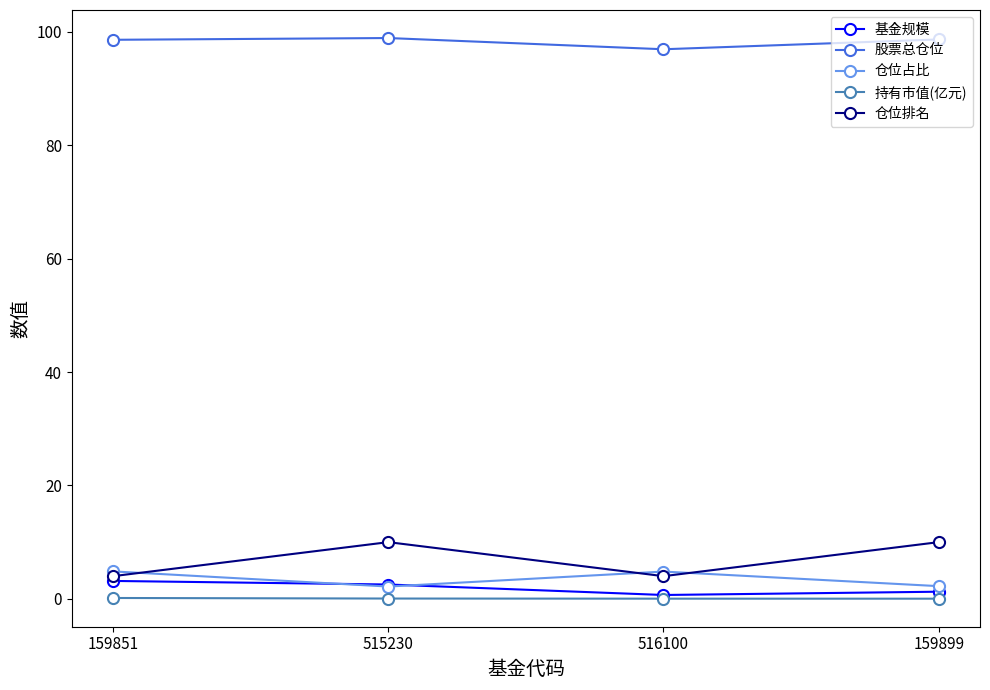

How many lines are shown in the chart?

5